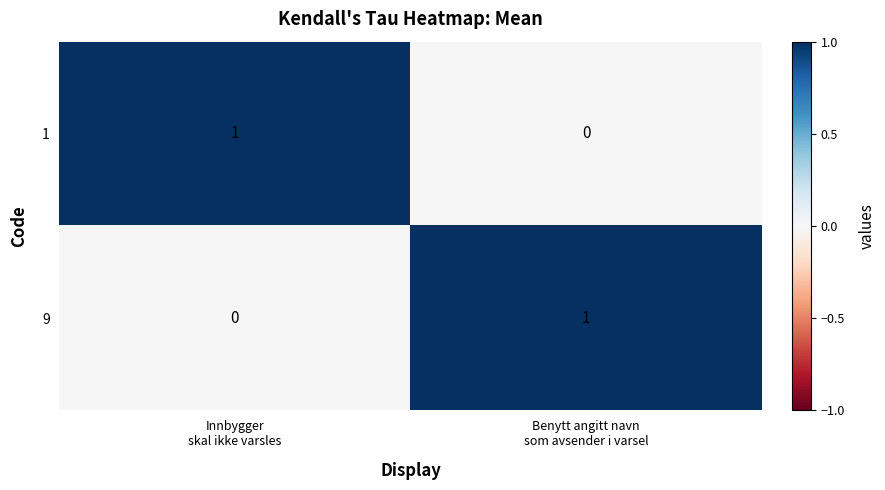

Count the number of categories in the chart.

2